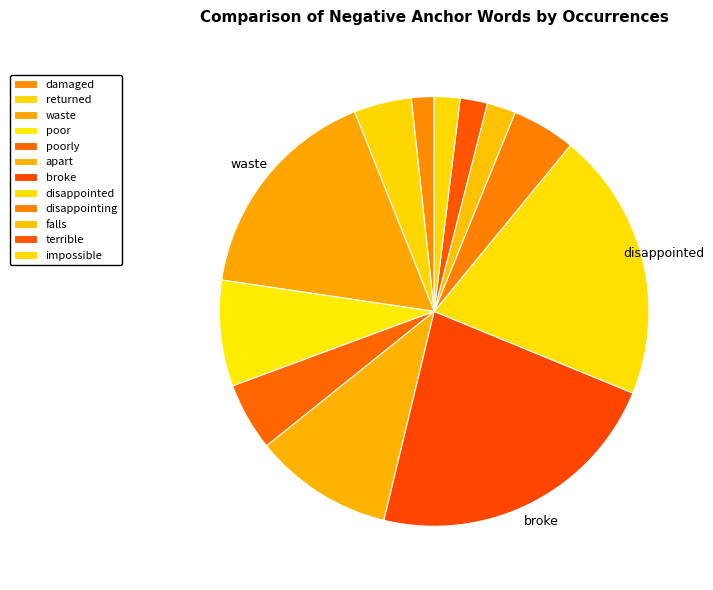

What is the change in value from broke to disappointed?

-20